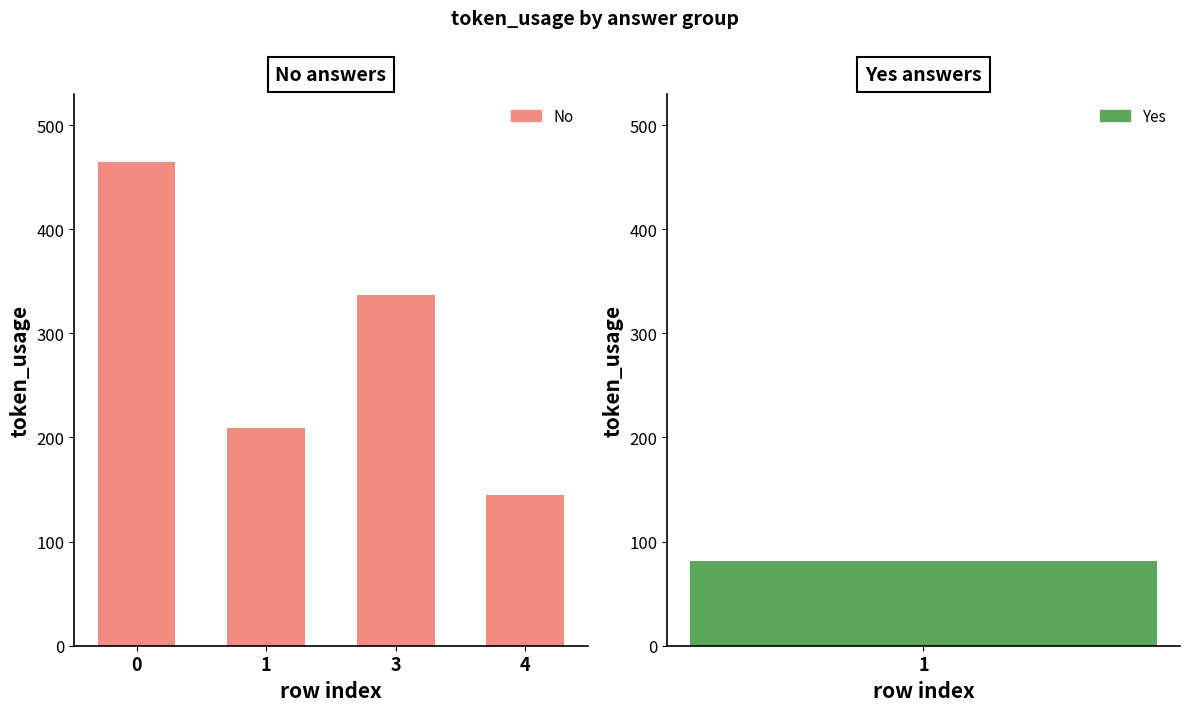

What is the change in value from 3 to 4?

-192